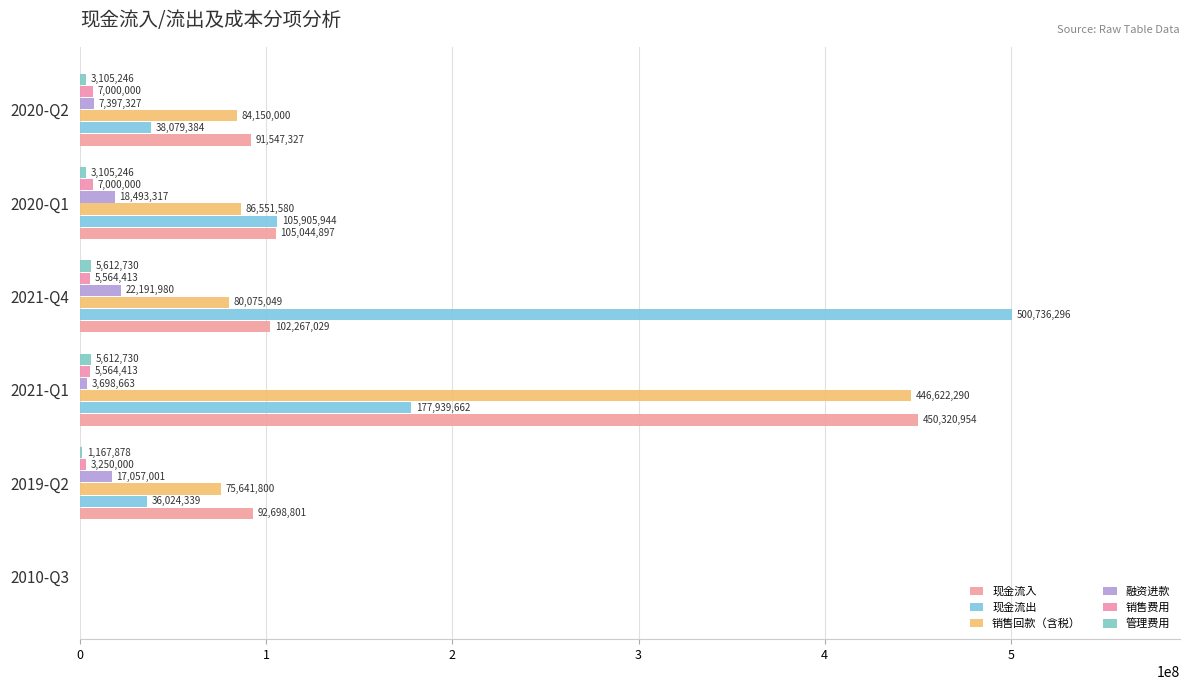

What is the value of the 现金流出 bar at the 5th from the left?

105905944